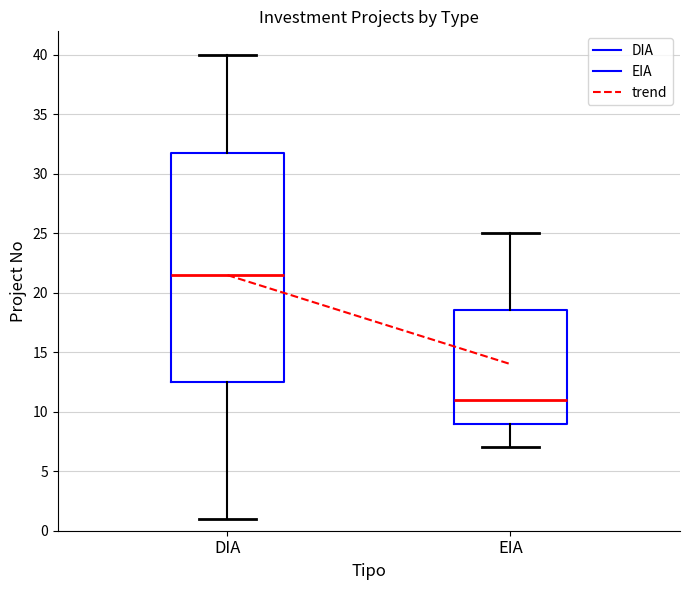

Where does the lower whisker of the box for DIA end on the y-axis? The values are not printed on the chart, so give them approximately, as read against the axis.

1.0